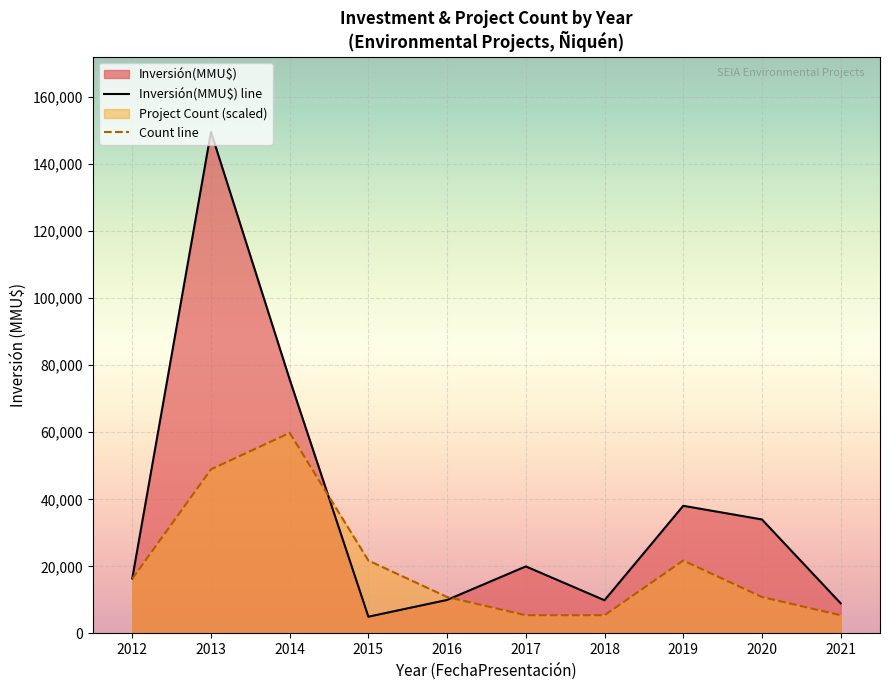

True or false: Inversión(MMU$) has a value of 40237 at 2020.

False